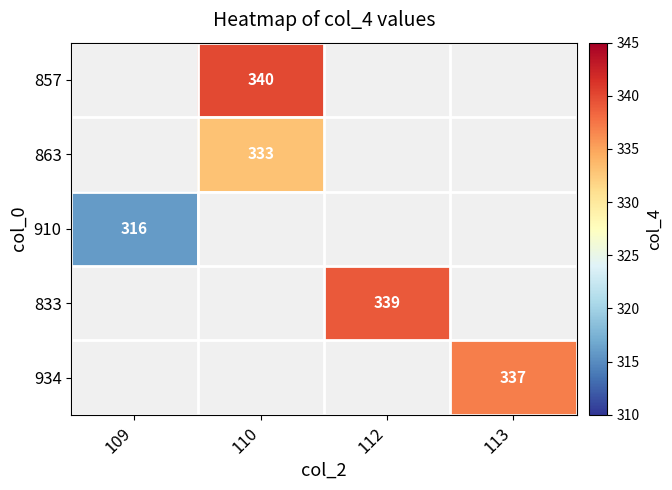

The 857 series shows 340 at 110. True or false?

True